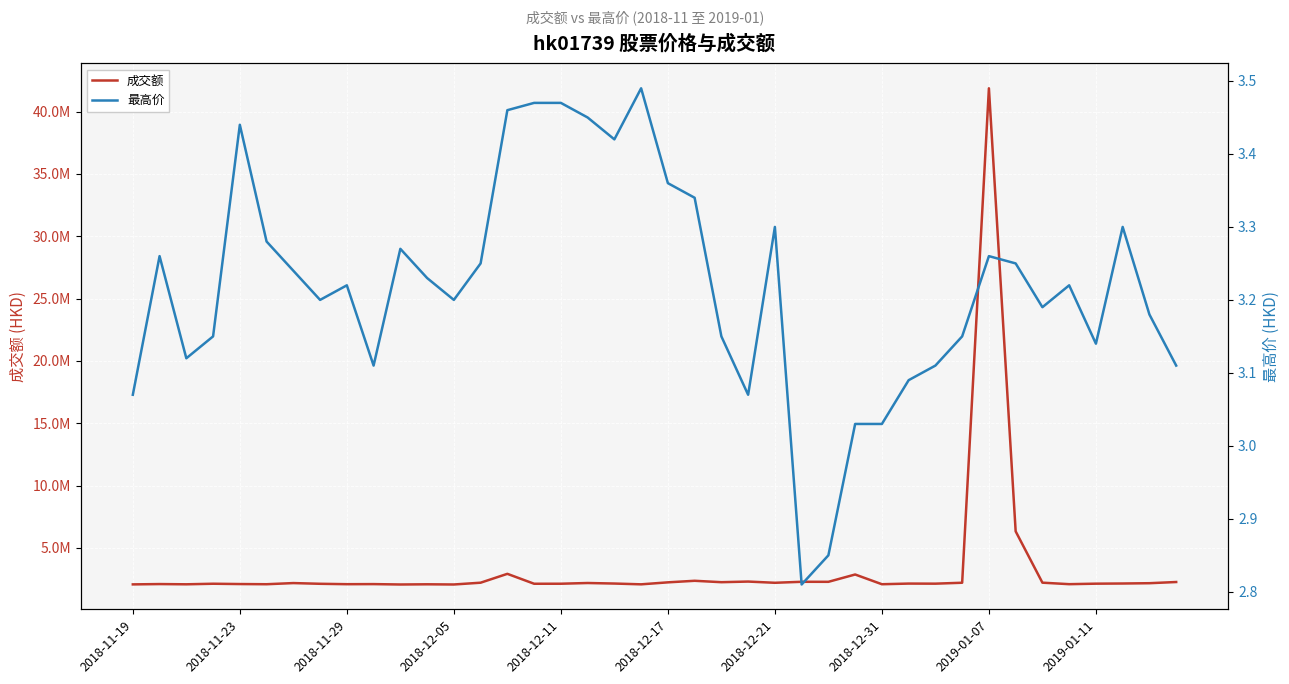

How many lines are shown in the chart?

2